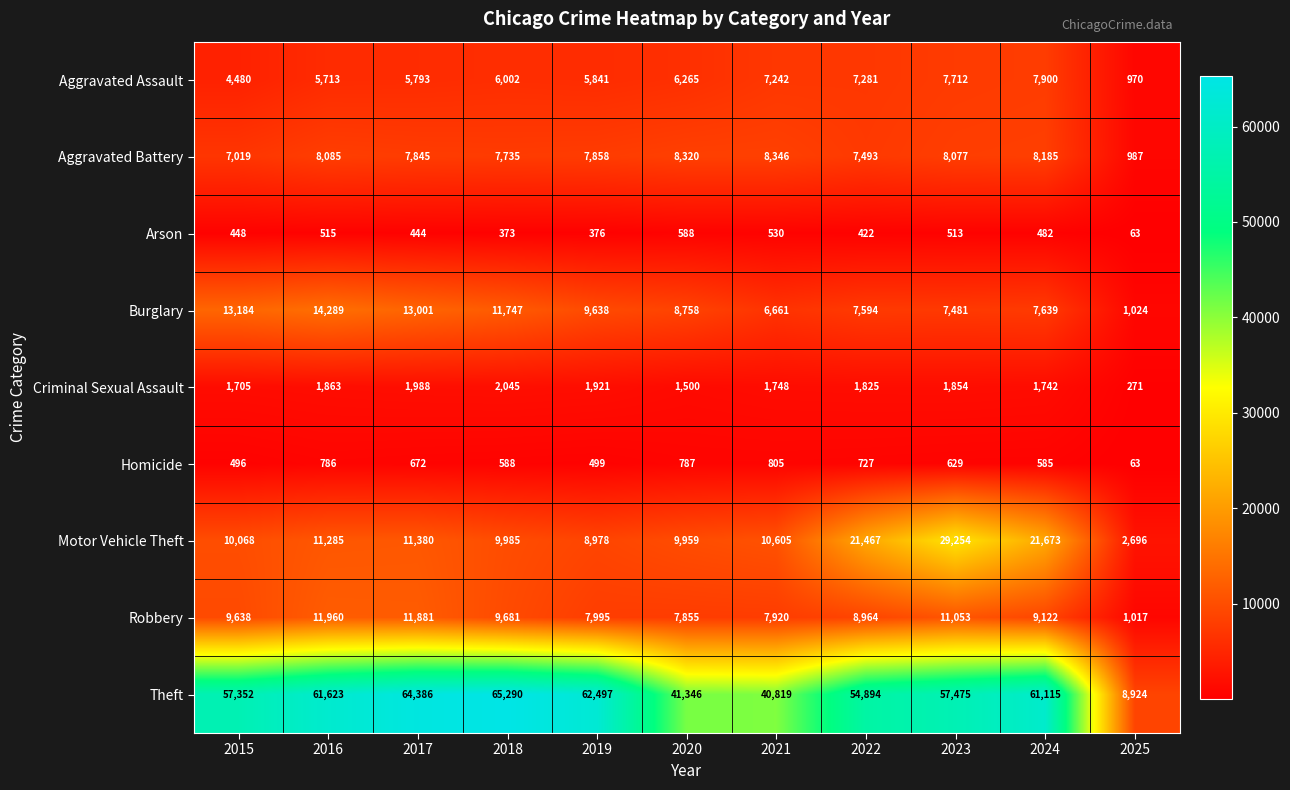

Rank the series by their maximum value, from highest to lowest.

Theft, Motor Vehicle Theft, Burglary, Robbery, Aggravated Battery, Aggravated Assault, Criminal Sexual Assault, Homicide, Arson